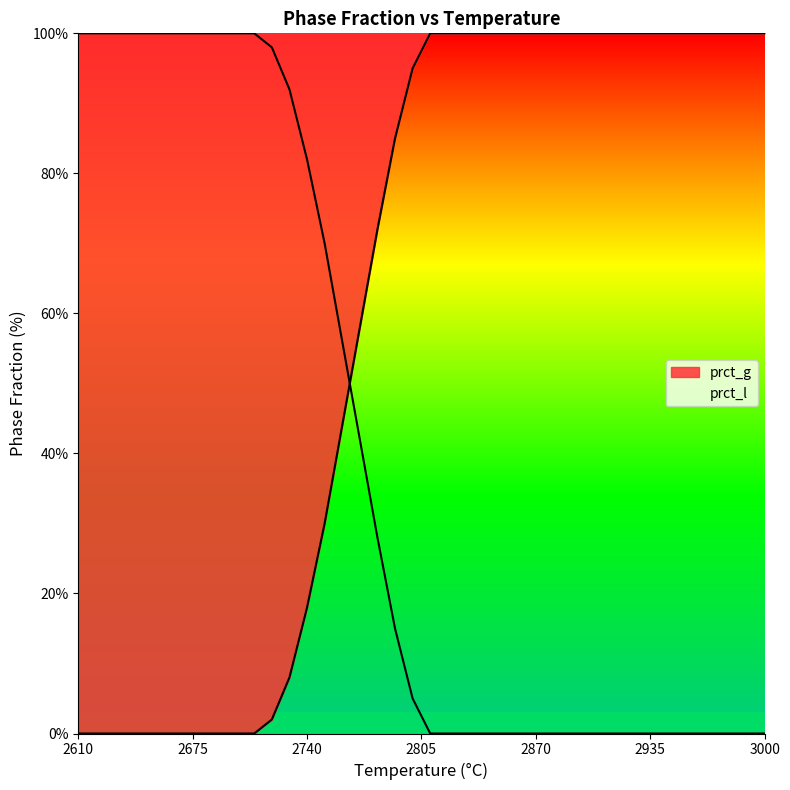

The value of prct_l at 2870 is 0. True or false?

True